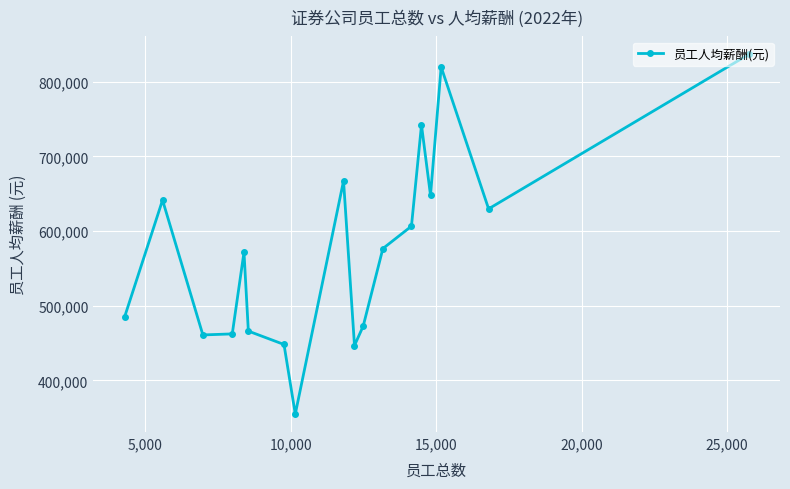

What is the sum of all values?

10335906.3